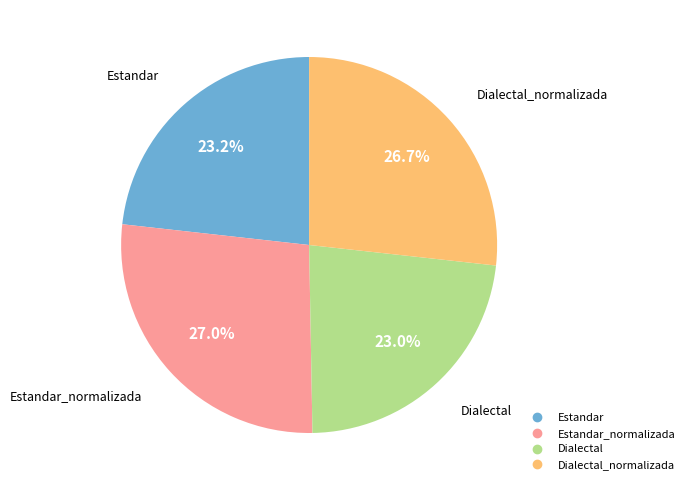

Is there any slice that represents more than half of the pie?

No